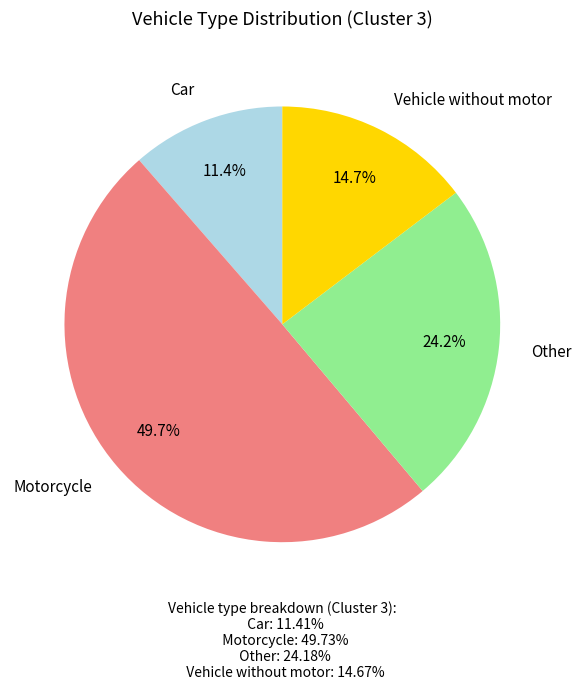

Is there any slice that represents more than half of the pie?

No